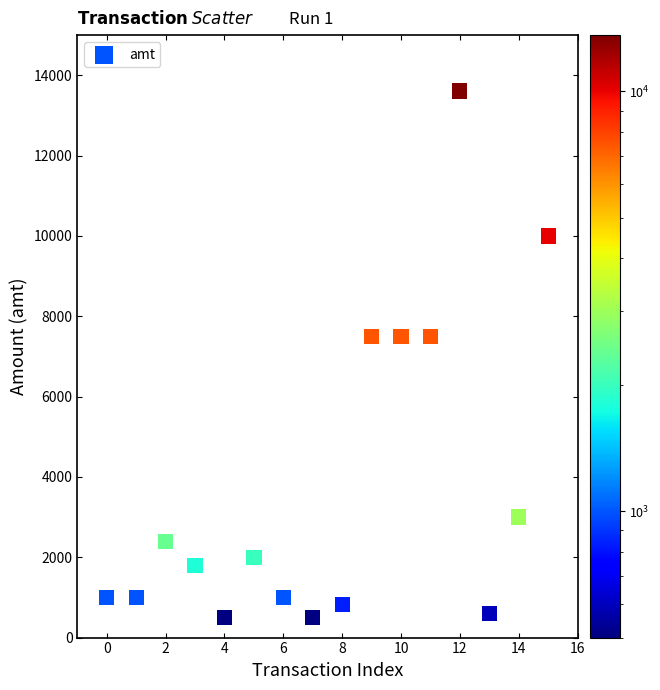

What is the range of Y values (max minus min)?

13110